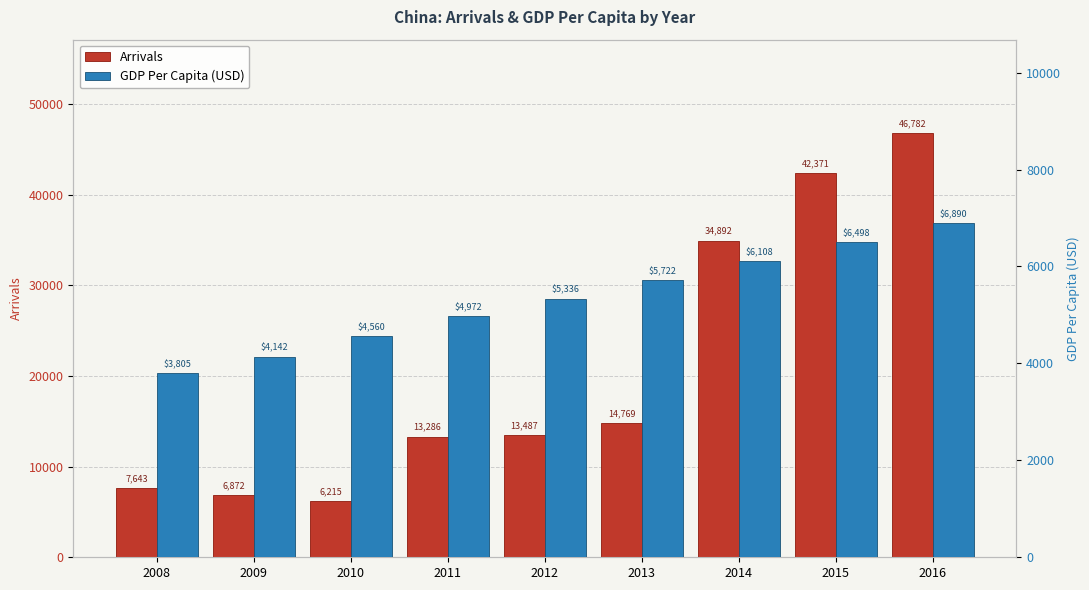

What is the difference between the highest and lowest values at 2014?

28783.8